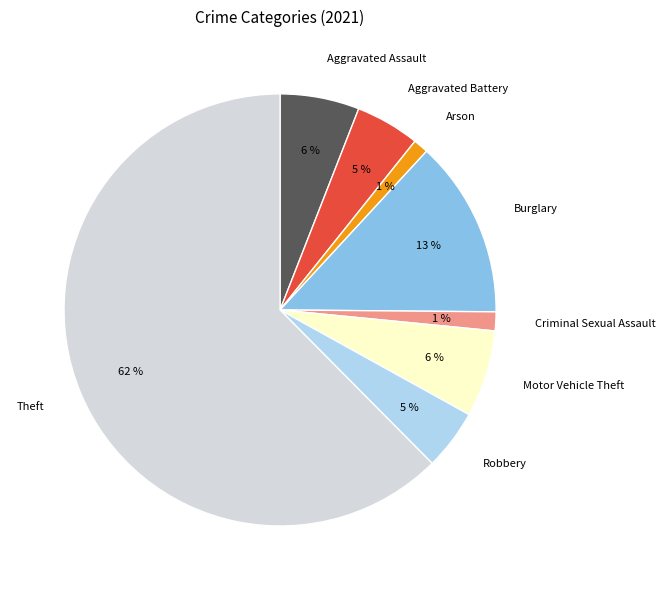

What is the largest slice in the pie chart?

Theft